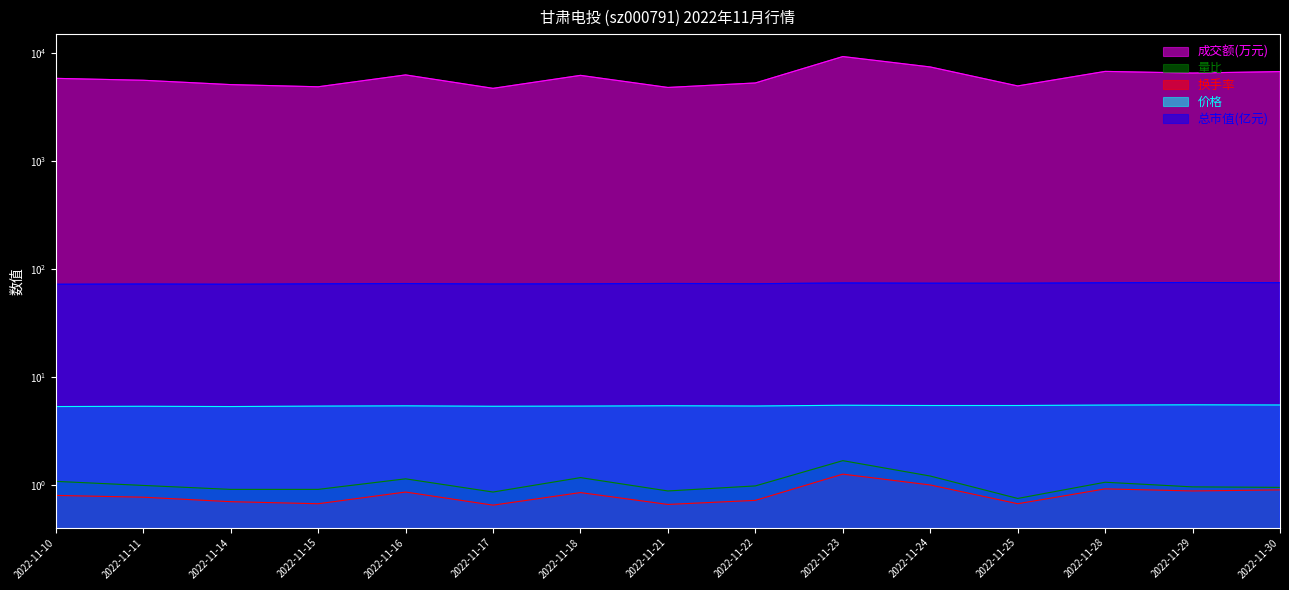

What is the approximate value of 价格 at 2022-11-15?

5.4